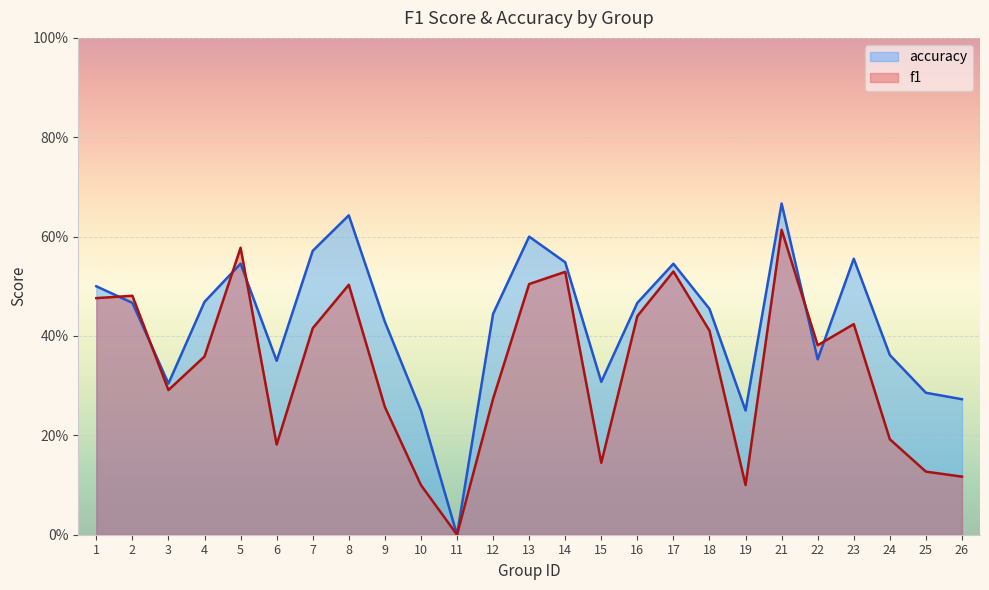

List the series in order of their peak value, highest first.

accuracy, f1